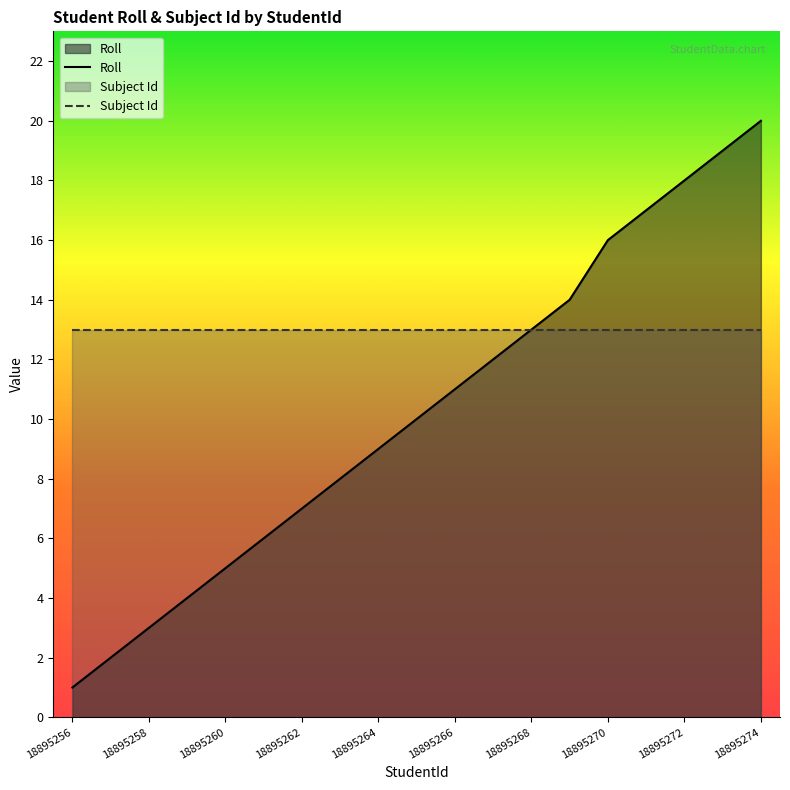

The Subject Id series shows 13 at 15. True or false?

True